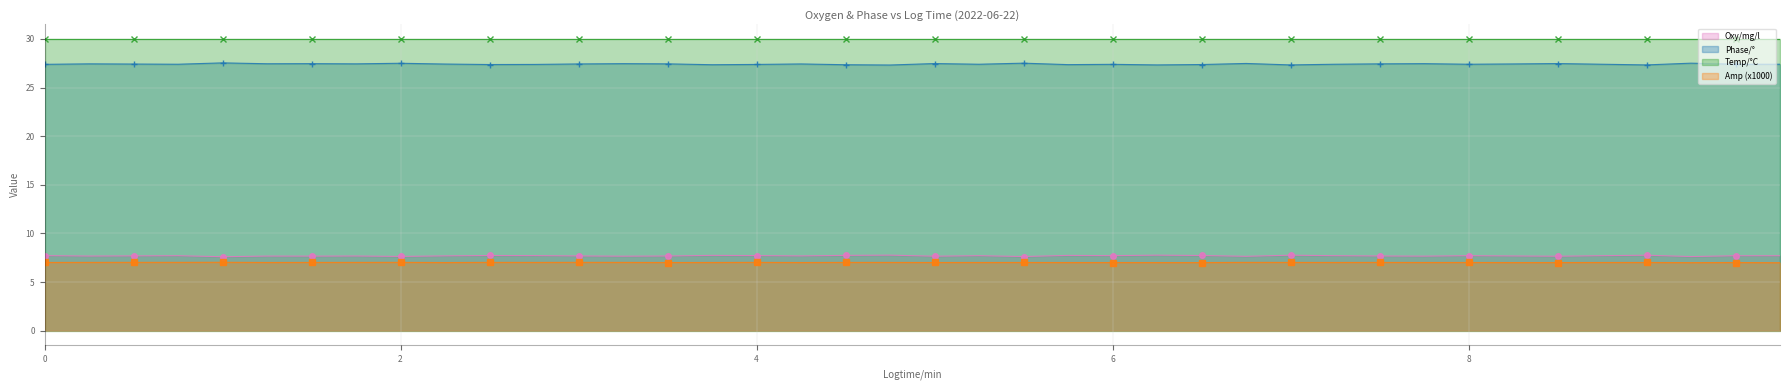

What is the difference between the maximum and minimum values in the Phase/° series?

0.2